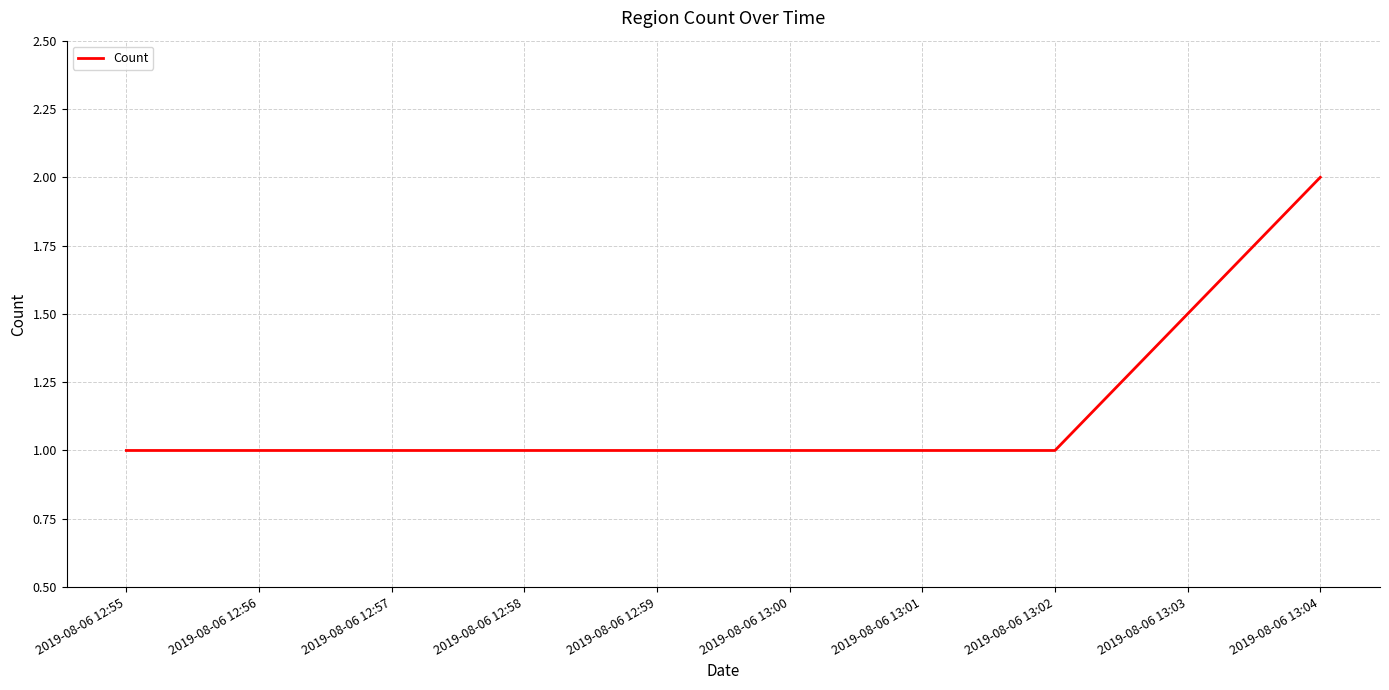

What is the sum of all values?

4